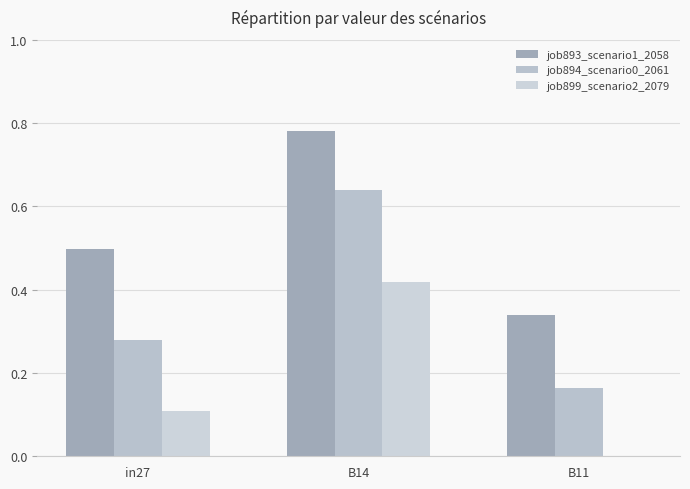

How many groups of bars are there?

3